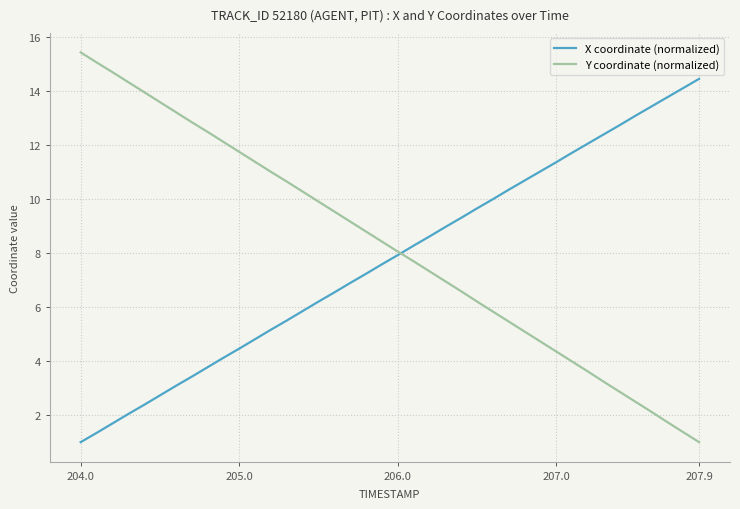

What is the lowest value of the Y coordinate (normalized) series?

1.0